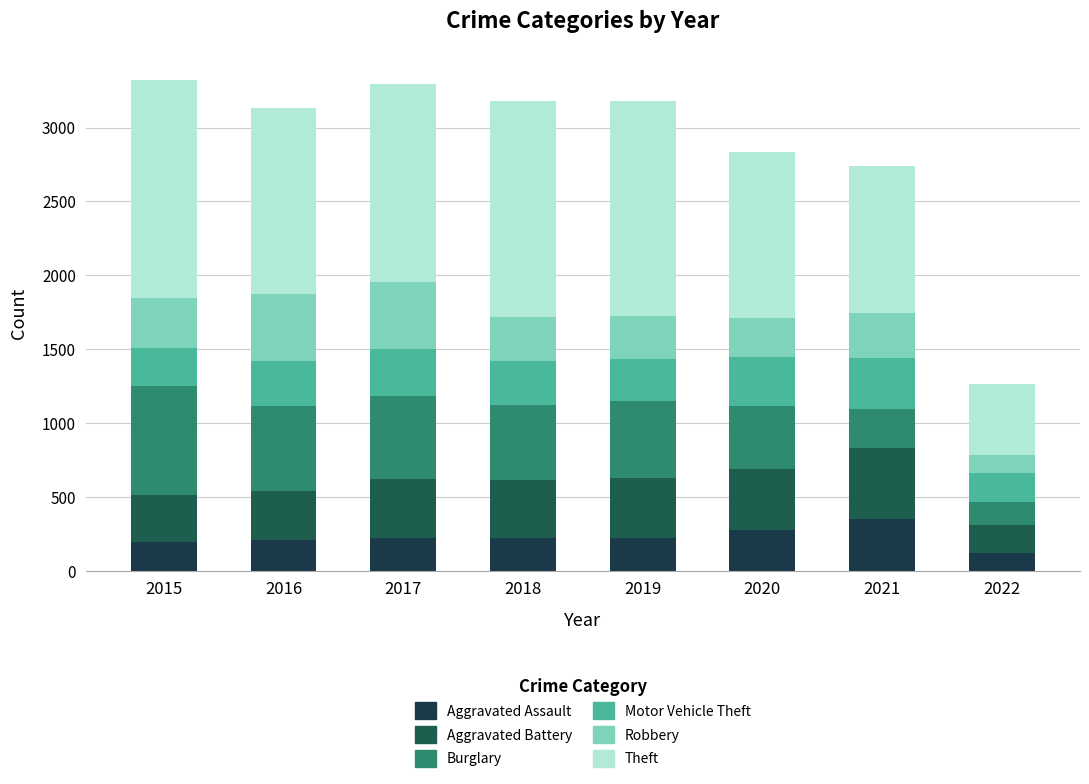

How many data points in Aggravated Assault are less than 224?

4